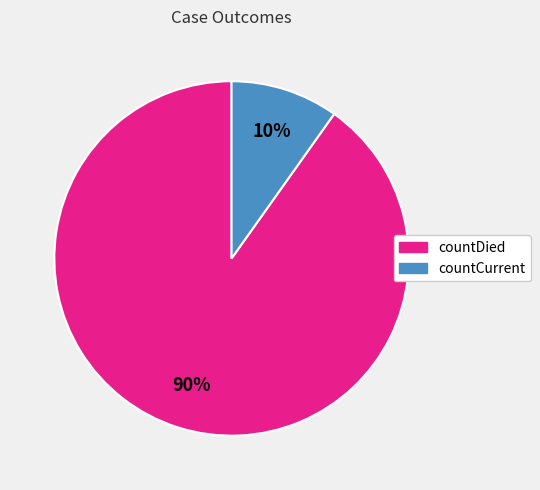

To the nearest percent, what percentage of the pie is countDied?

90%